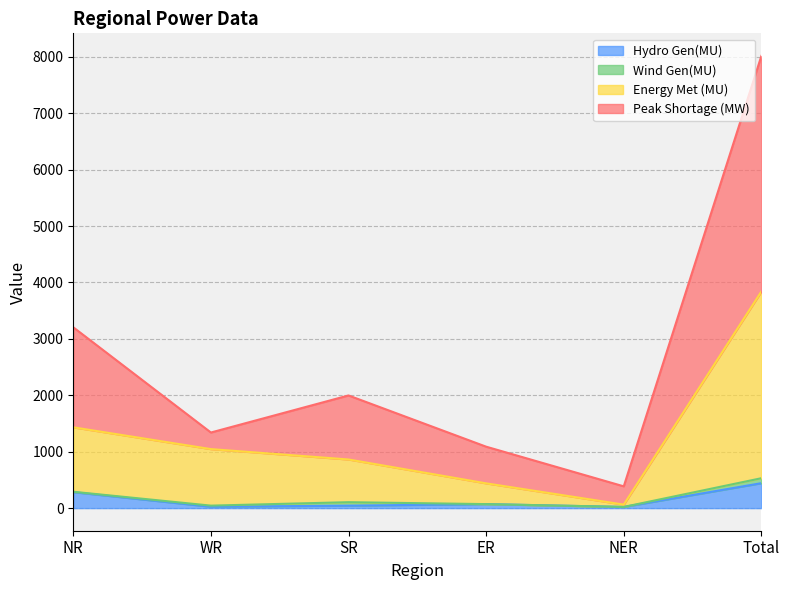

What is the smallest value displayed?

21